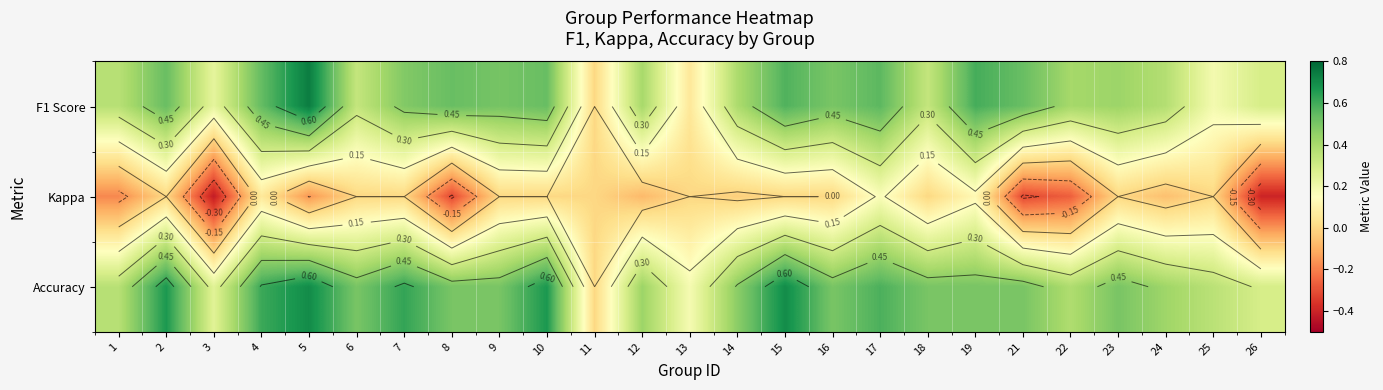

Which series has the largest range (max minus min)?

F1 Score